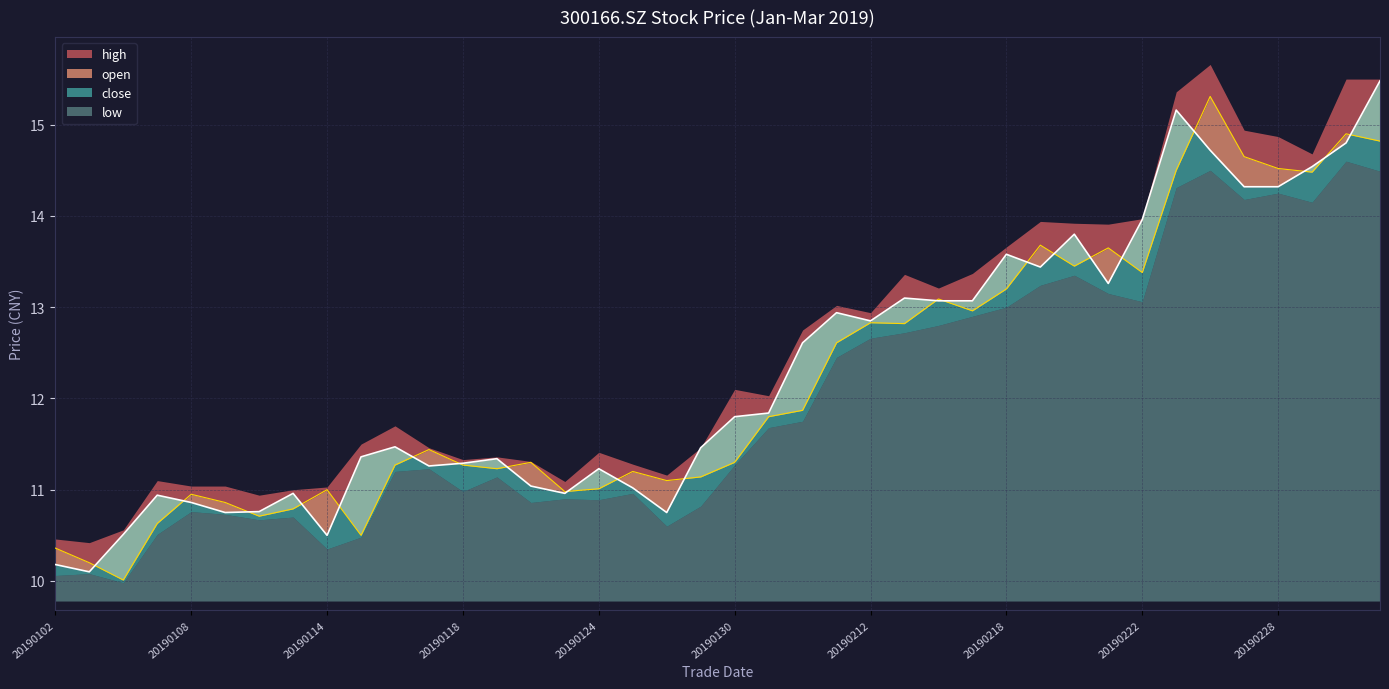

Is it true that open equals 12.8 at 20190213?

True